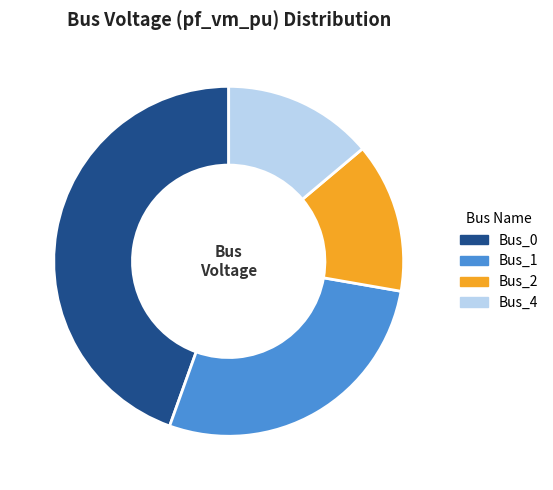

Does any single category account for the majority?

No